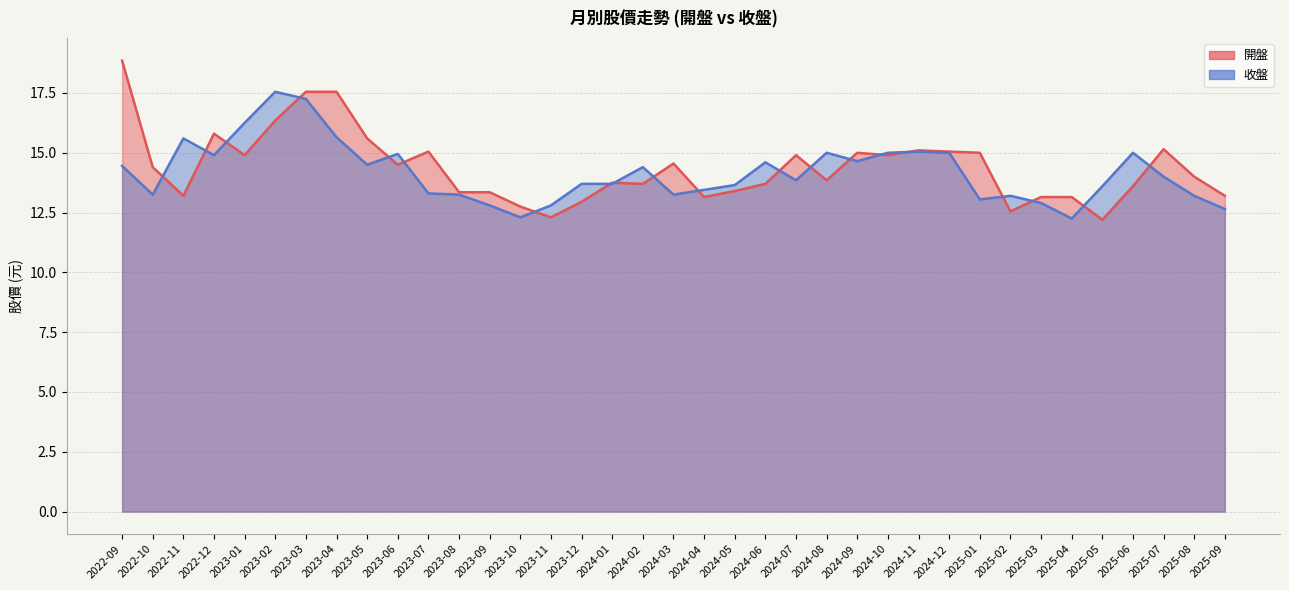

How many categories are shown in the chart?

37